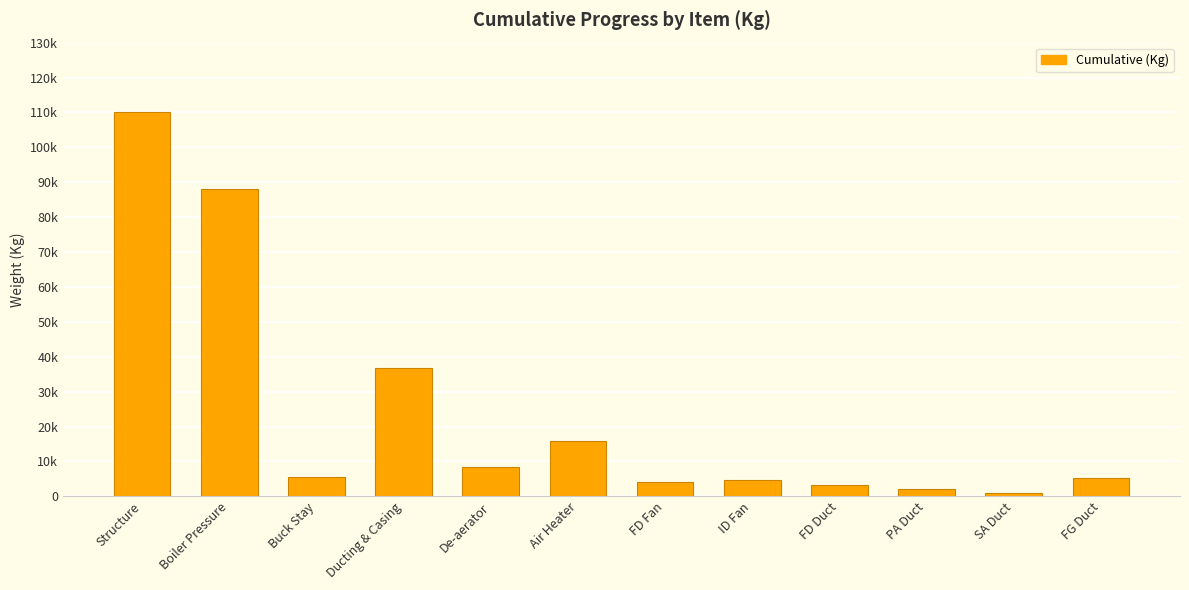

Which has a higher value, ID Fan or De-aerator?

De-aerator